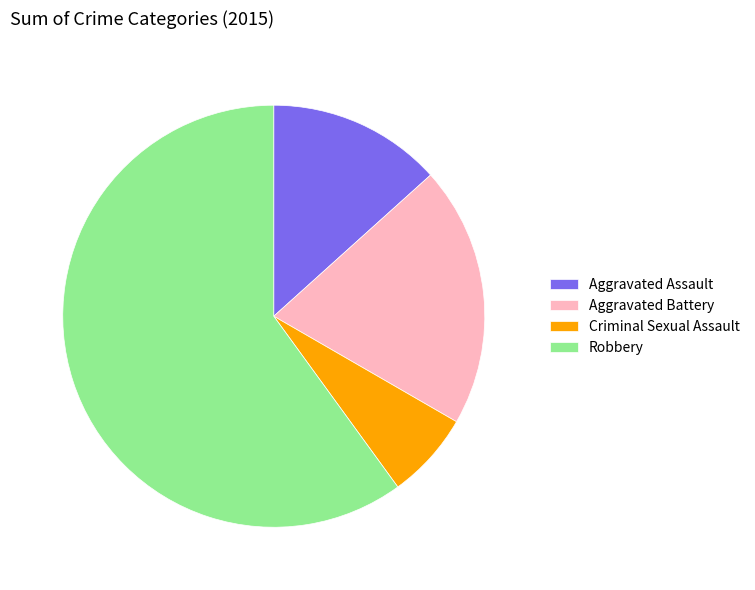

Does Aggravated Assault represent more than half of the total?

No